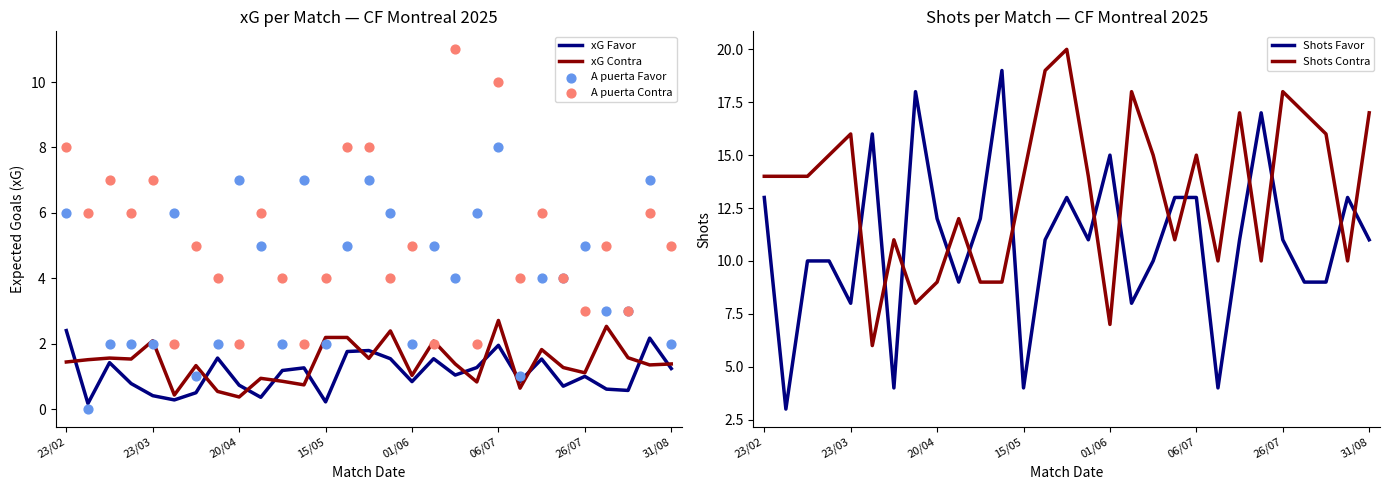

Which series has the widest spread of Y values?

Shots Favor